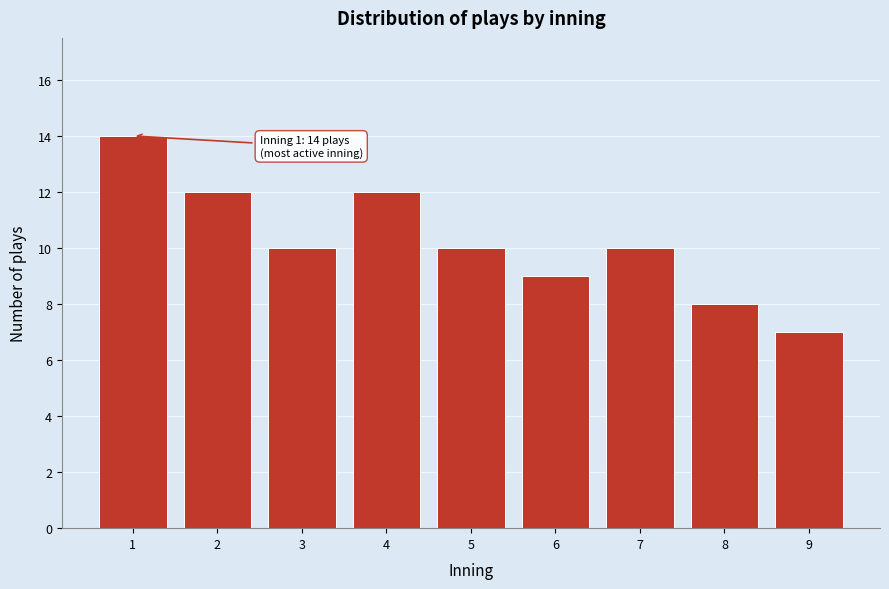

Reading right to left, extract all data points from this chart.

9=7	8=8	7=10	6=9	5=10	4=12	3=10	2=12	1=14